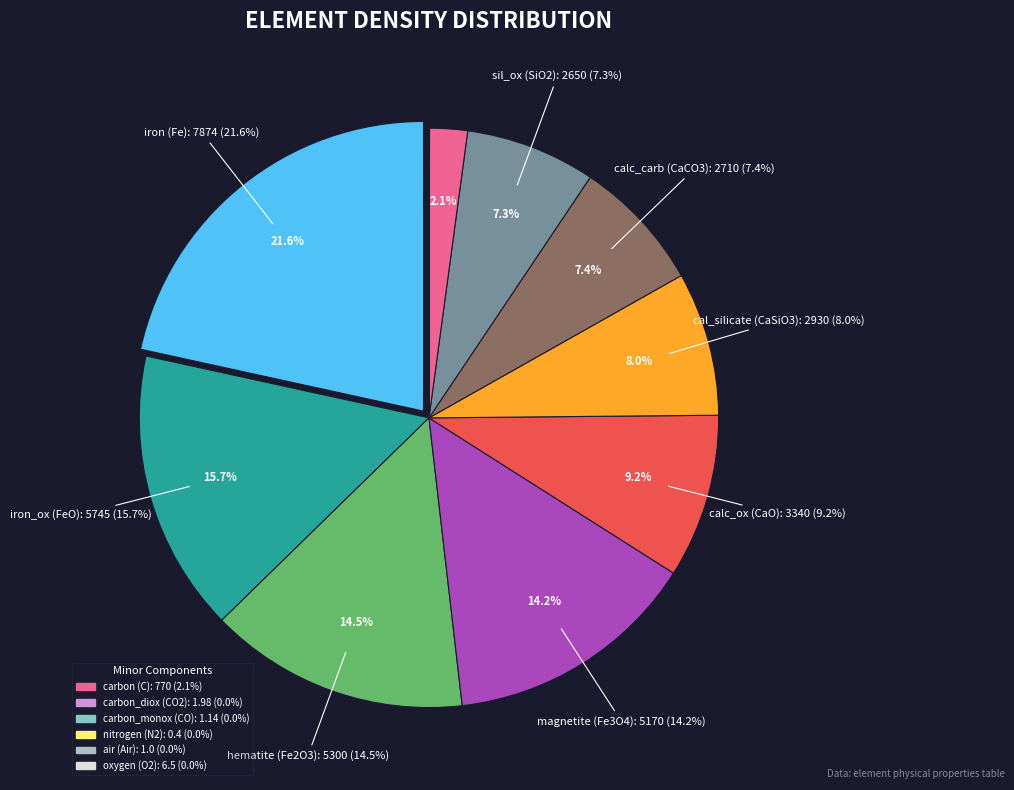

Which slice is the largest?

iron (Fe)